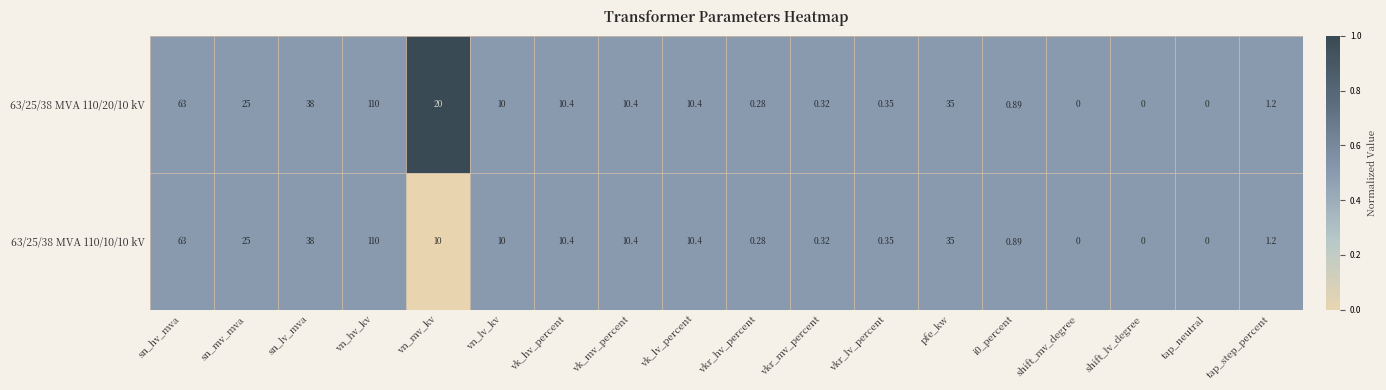

Between vn_mv_kv and vk_hv_percent, which series saw the biggest shift?

63/25/38 MVA 110/20/10 kV